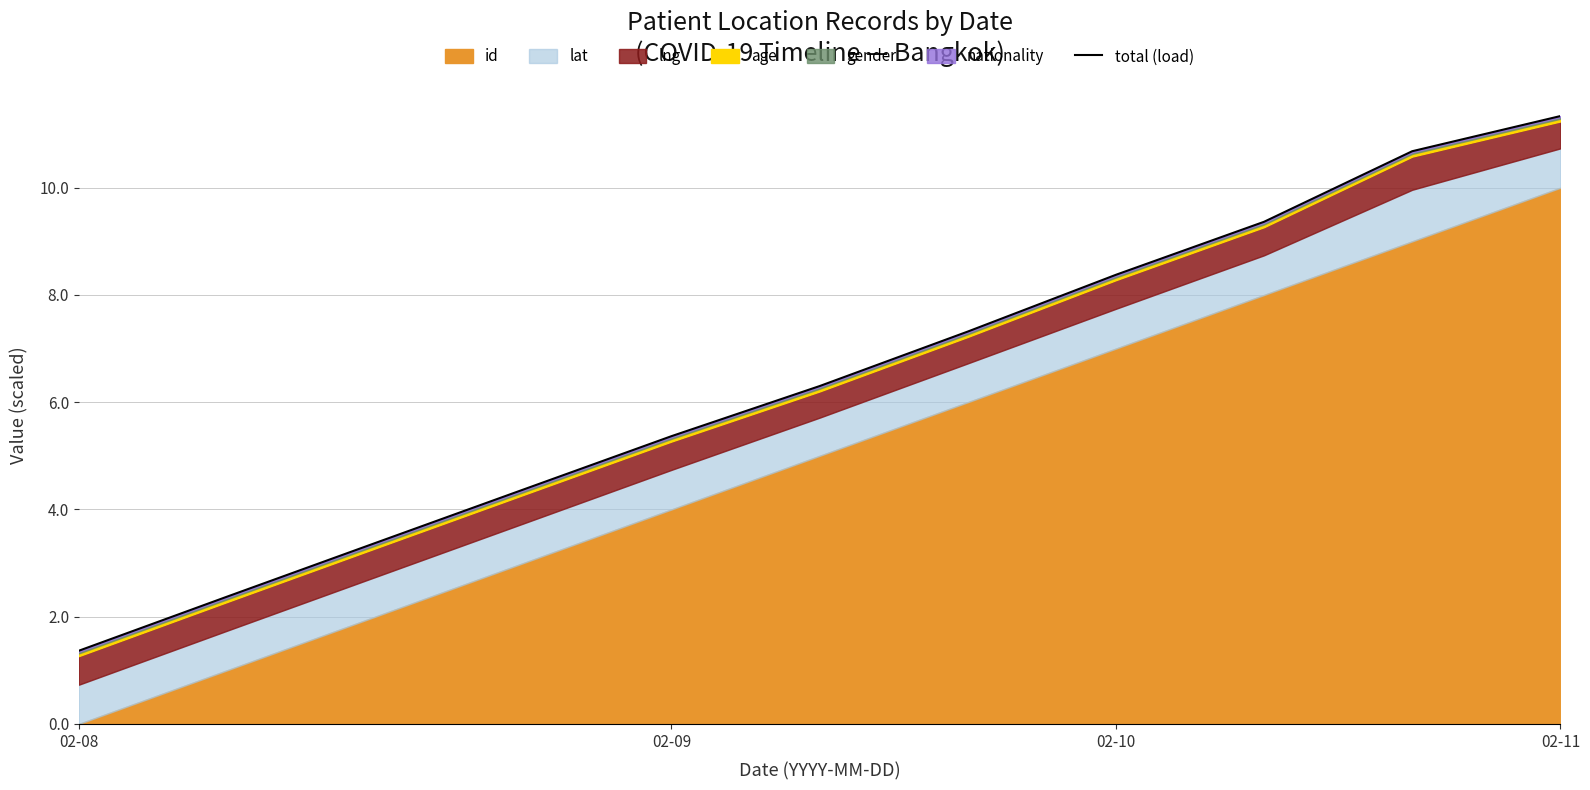

Reading left to right, what are all the values shown in this chart?

1.4	2.4	3.4	4.4	5.4	6.3	7.3	8.4	9.4	10.7	11.3